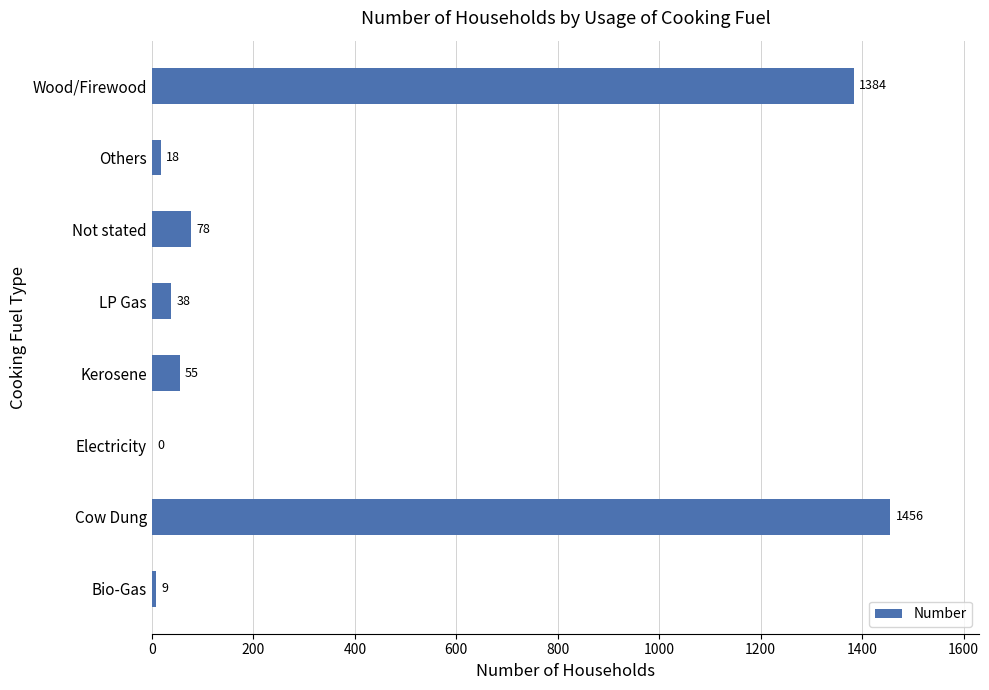

How many positive values are there?

7